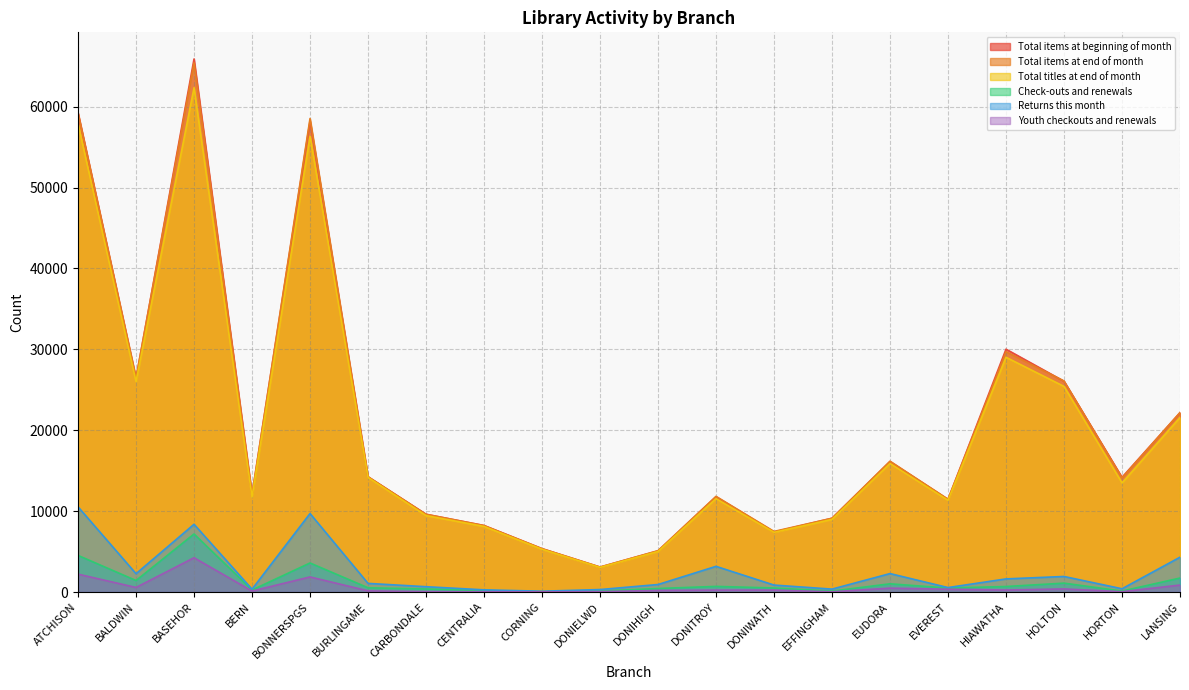

Which series changed the most between BALDWIN and CORNING?

Total items at end of month